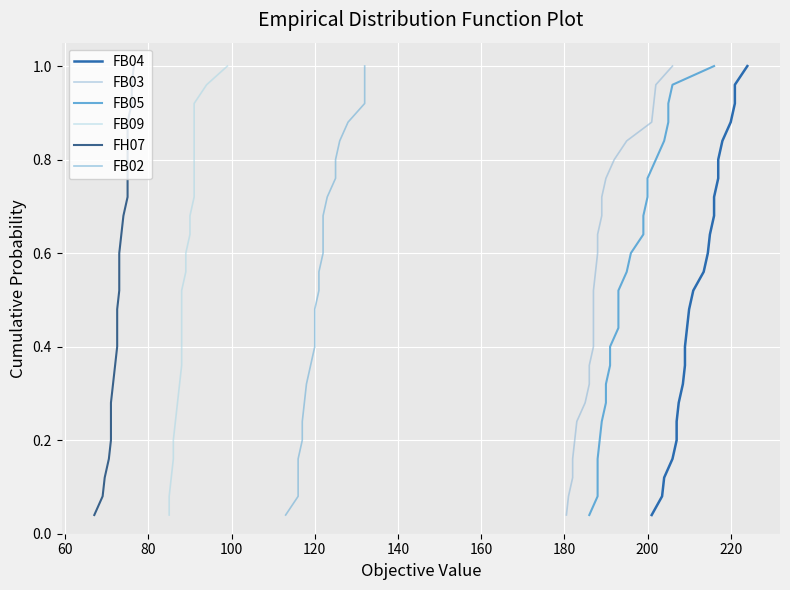

What is the maximum value shown in the chart?

1.0